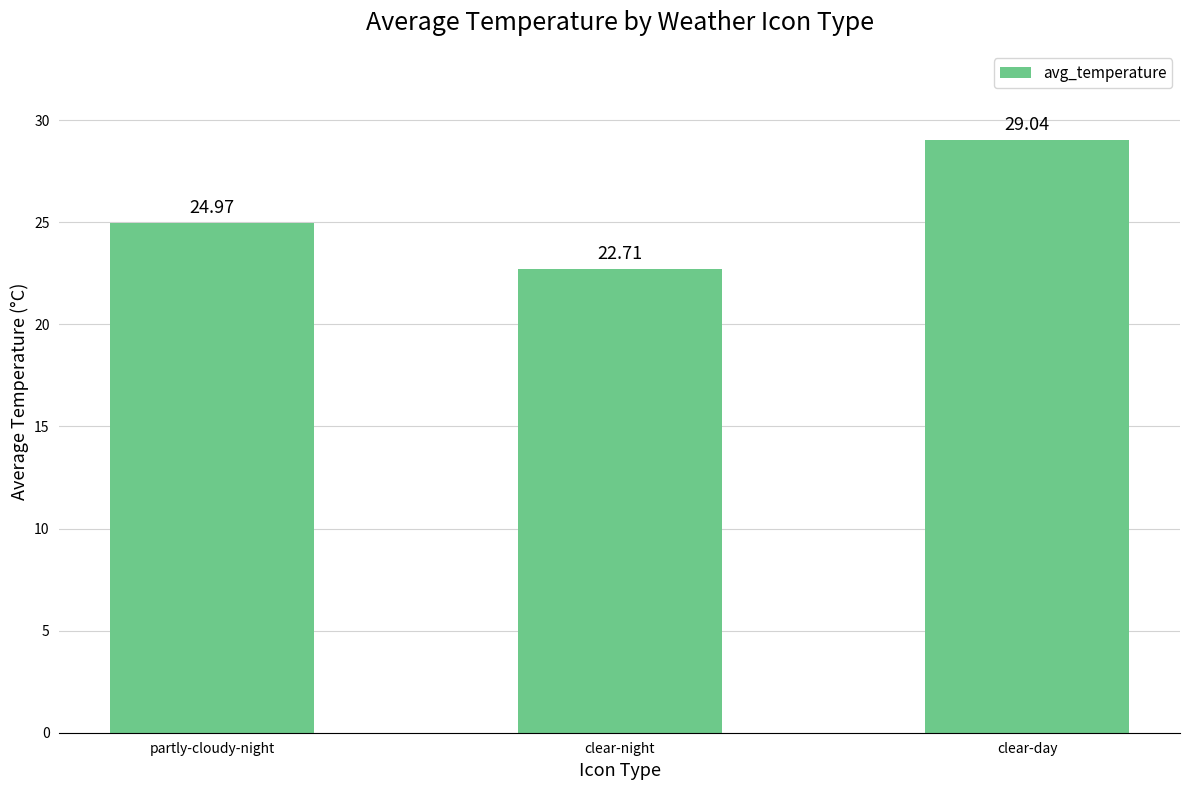

What is the change in value from partly-cloudy-night to clear-night?

-2.3